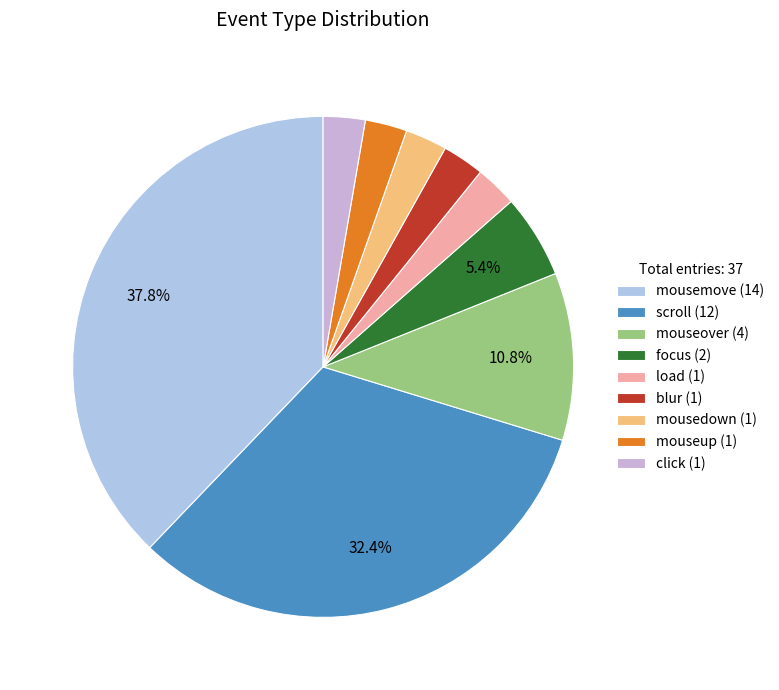

How many segments does this pie chart have?

9